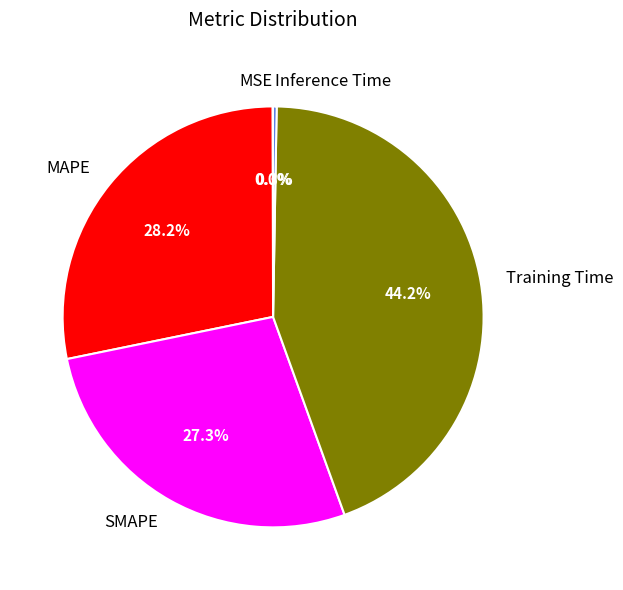

What percentage is the SMAPE slice, to the nearest percent?

27%